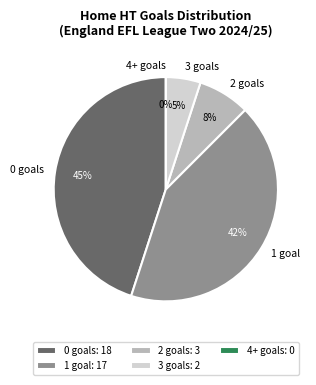

How many segments does this pie chart have?

5